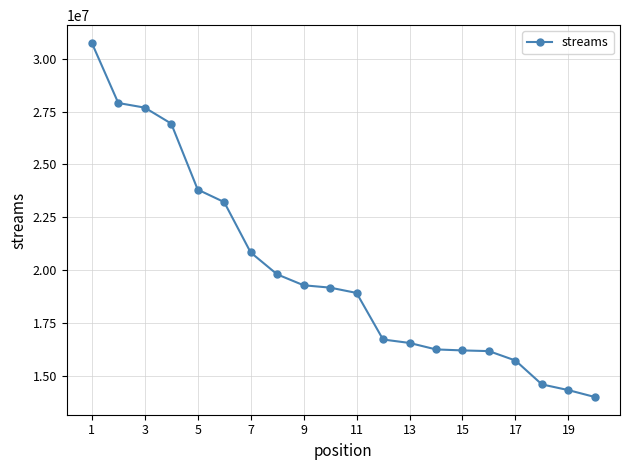

How many distinct data groups are displayed?

1